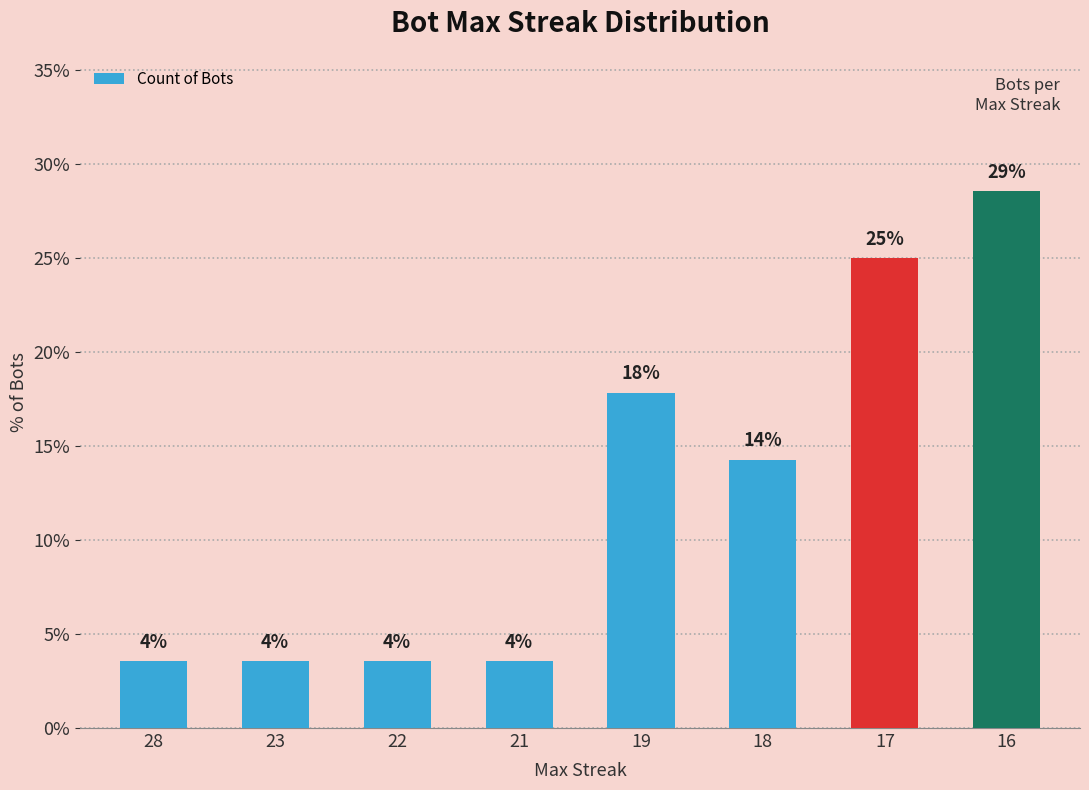

How many bars are there in total?

8